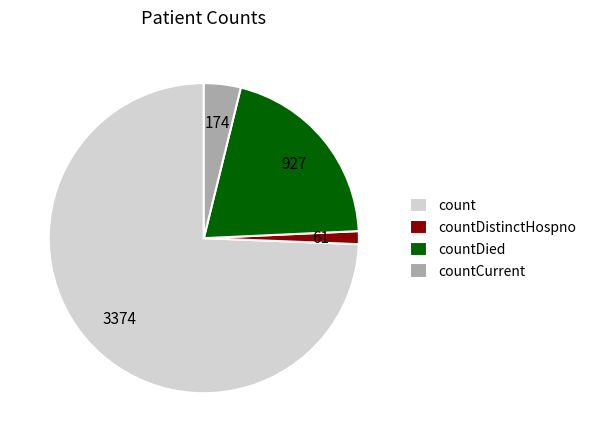

Which category has the biggest portion of the pie?

count